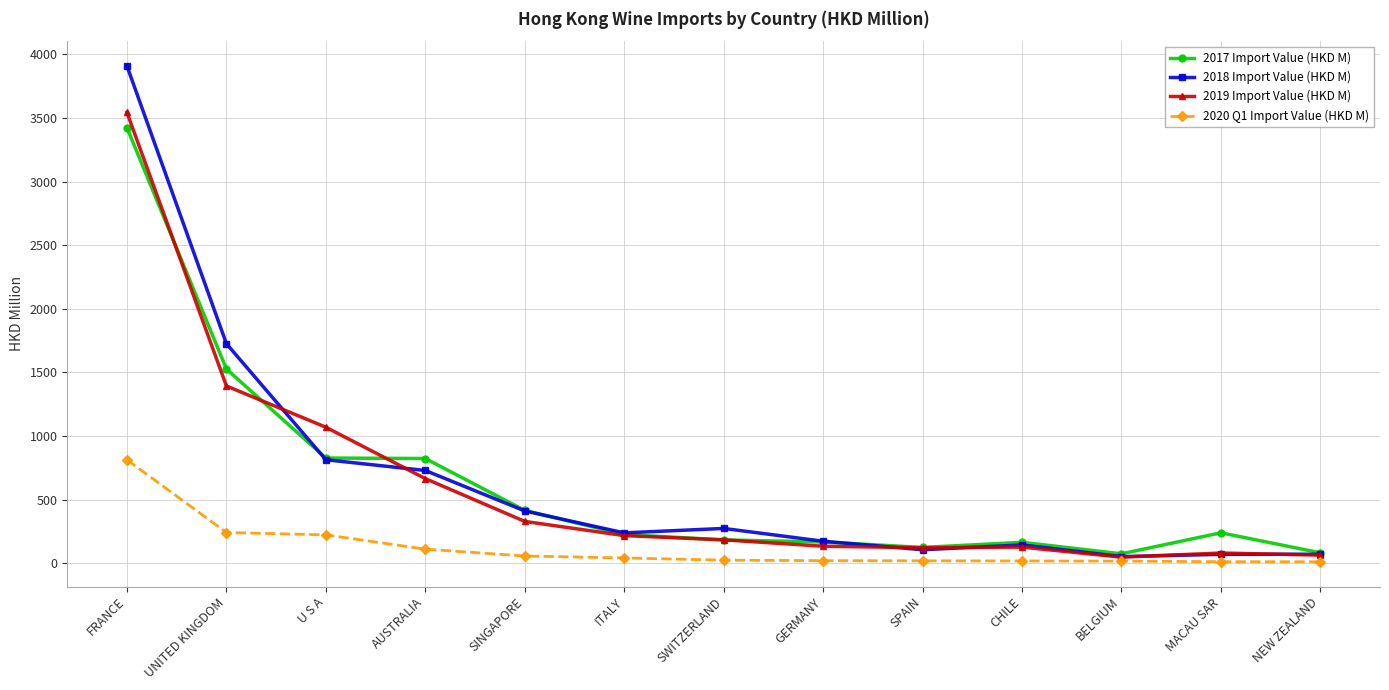

Is it true that 2018 Import Value (HKD M) equals 241.6 at SINGAPORE?

False